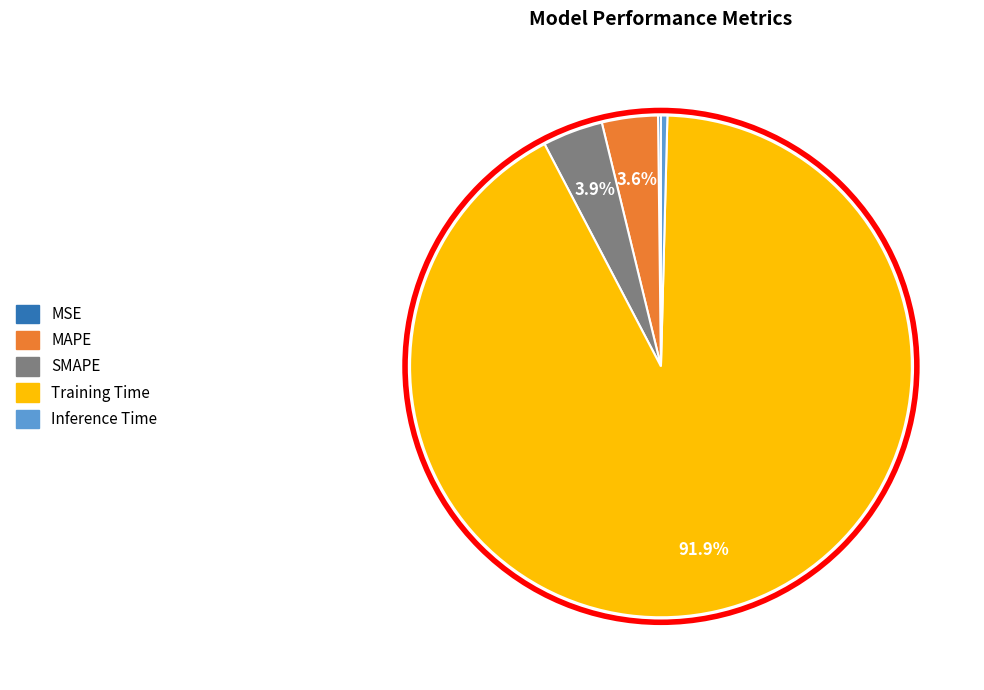

What is the largest slice in the pie chart?

Training Time